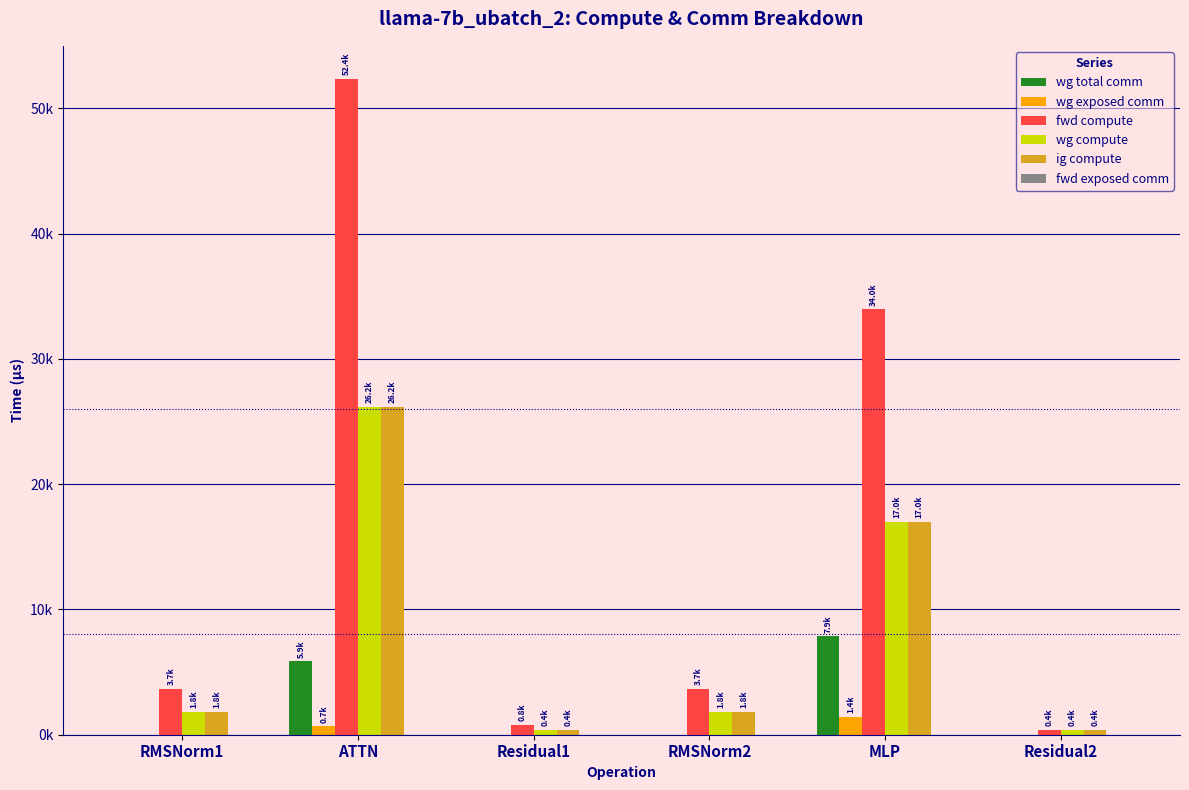

Rank the categories by wg total comm value from highest to lowest.

MLP, ATTN, RMSNorm1, Residual1, RMSNorm2, Residual2